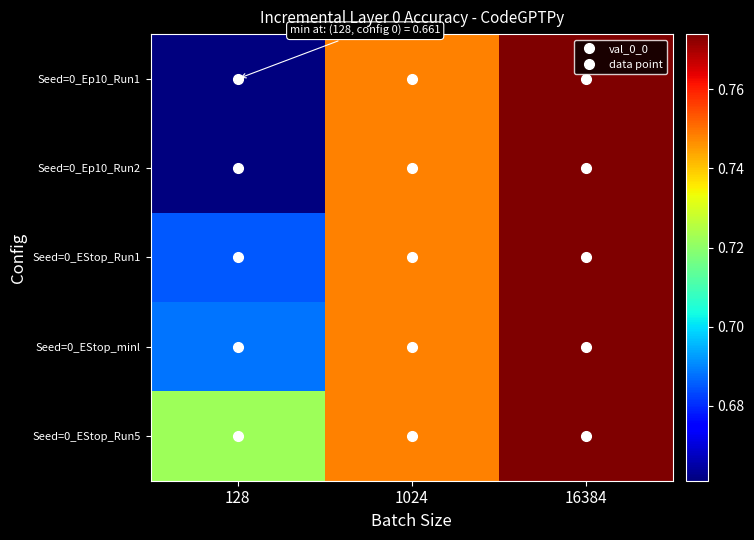

List the series in order of their peak value, highest first.

Seed=0_Ep10_Run1, Seed=0_Ep10_Run2, Seed=0_EStop_Run1, Seed=0_EStop_minl, Seed=0_EStop_Run5